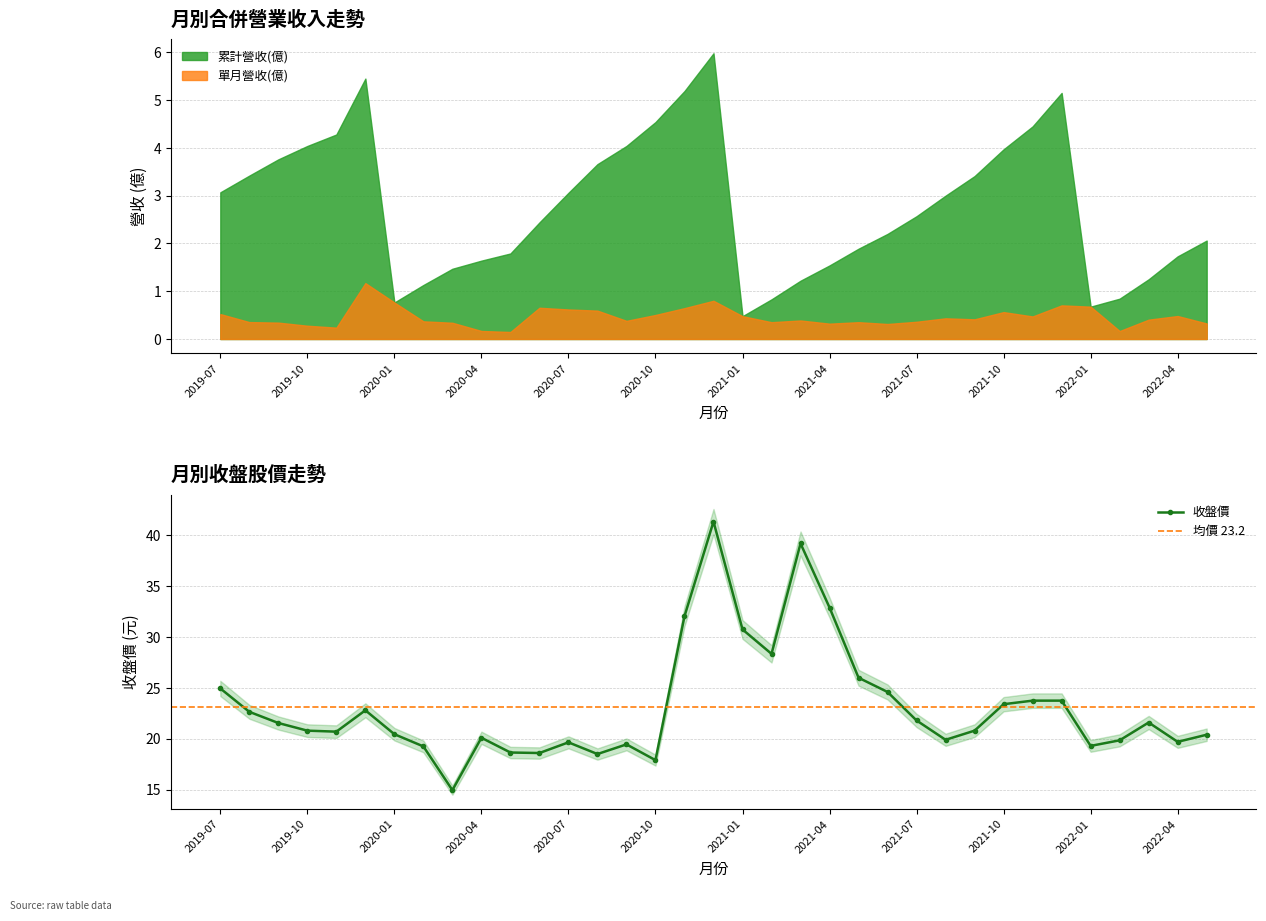

What is the label of the 7th point from the right?

2021-11